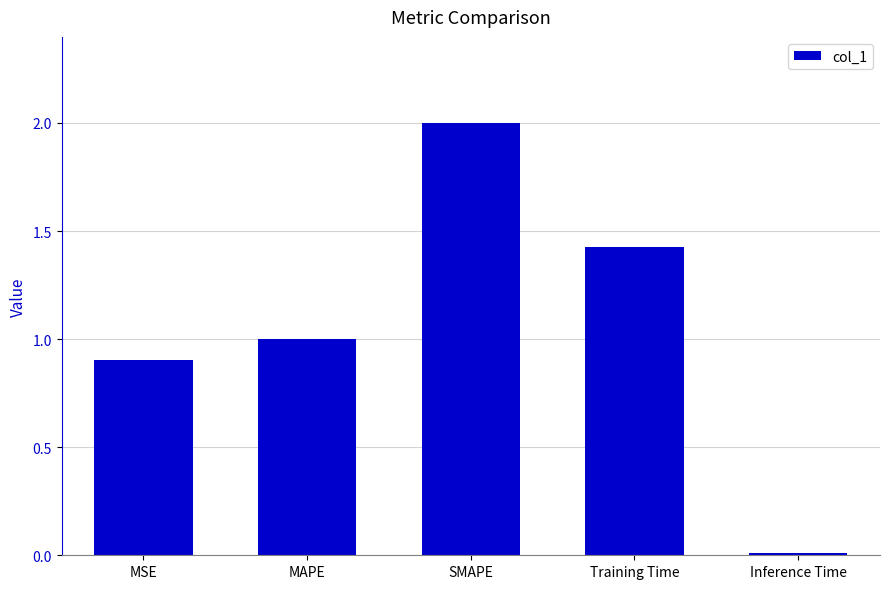

What is the label of the 2nd bar from the right?

Training Time